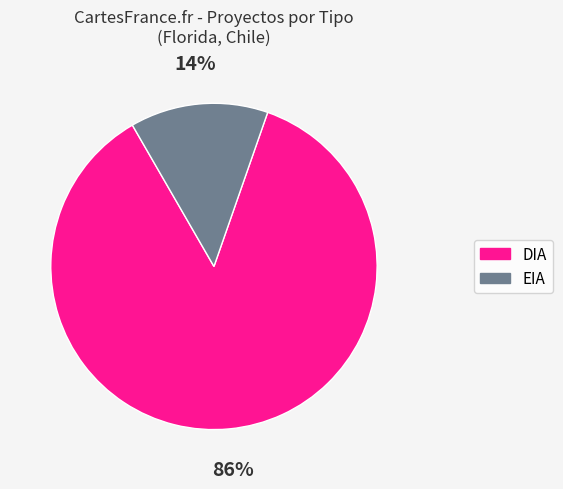

Does any single category account for the majority?

Yes